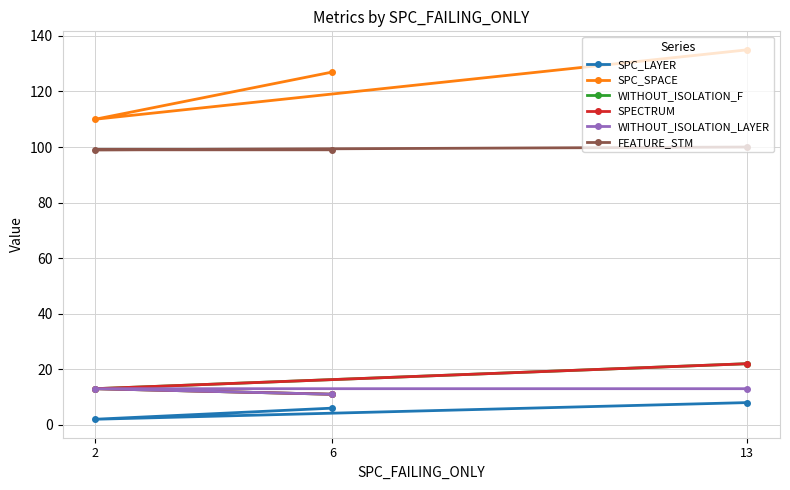

Which series has the widest spread of values?

SPC_SPACE